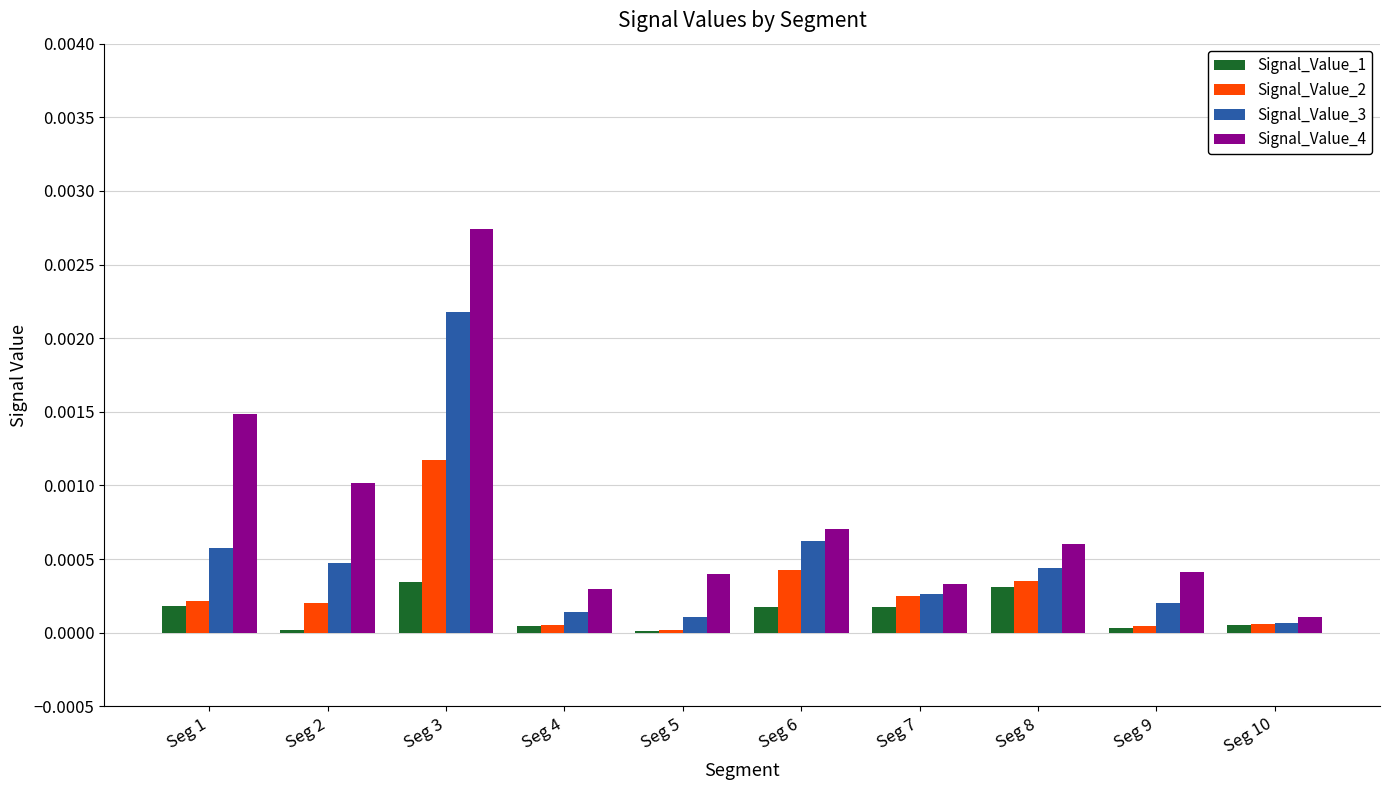

At which category is the sum across all series the highest?

Seg 3